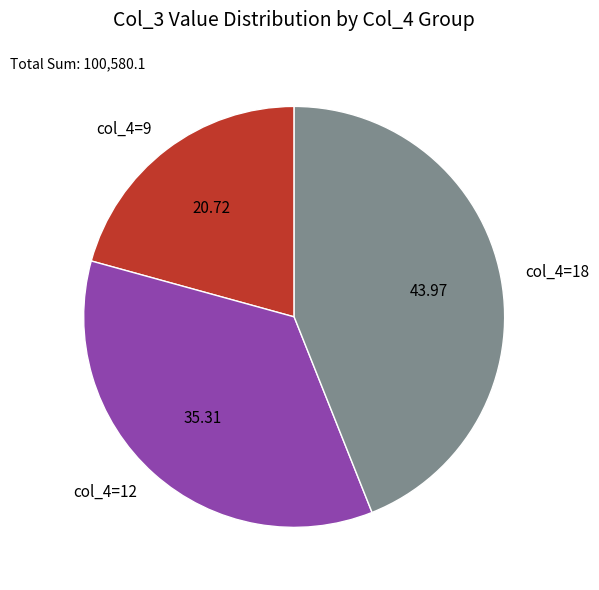

Rank the categories by value from highest to lowest.

col_4=18, col_4=12, col_4=9